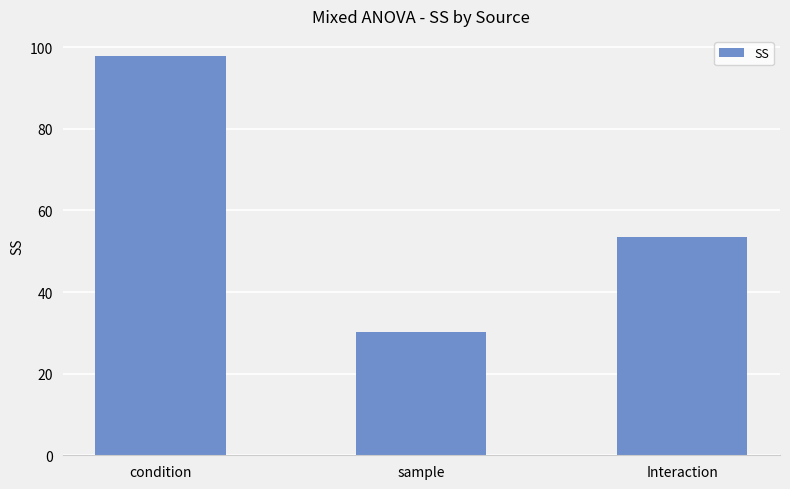

The chart shows a value of 97.9 at condition. True or false?

True